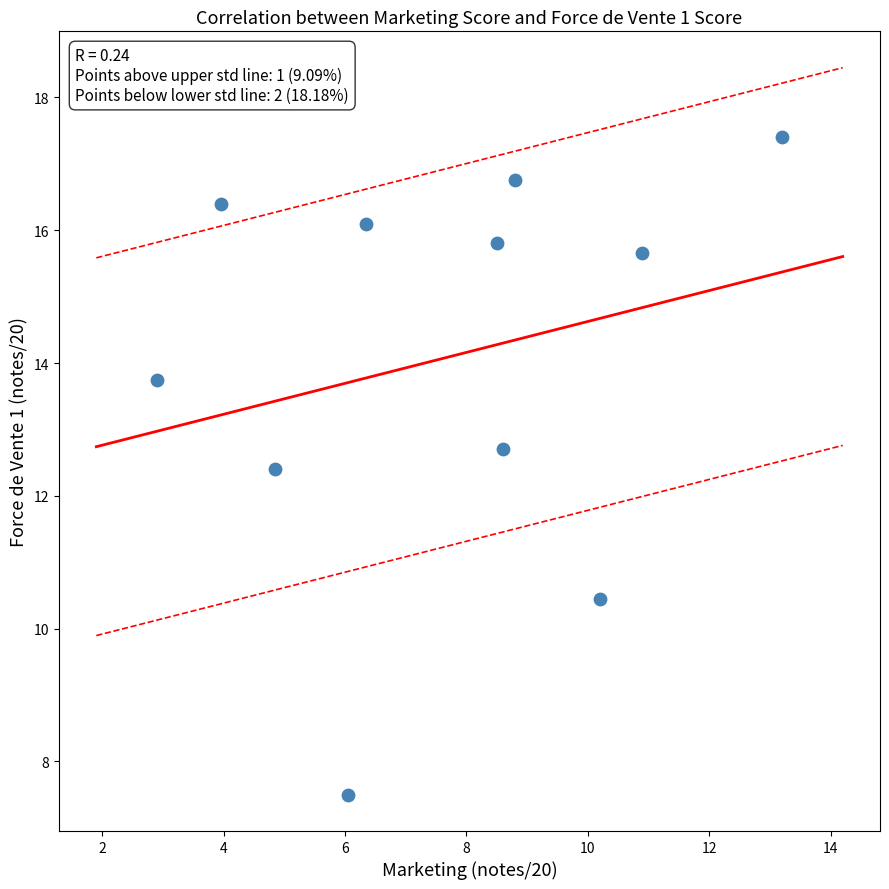

What Y value in the scatter plot is closest to 12?

12.4